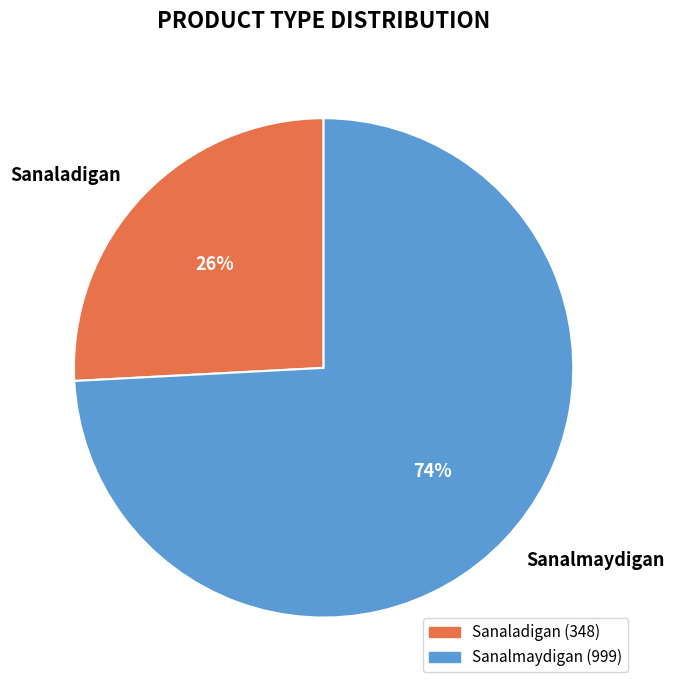

Between Sanaladigan and Sanalmaydigan, which is larger?

Sanalmaydigan